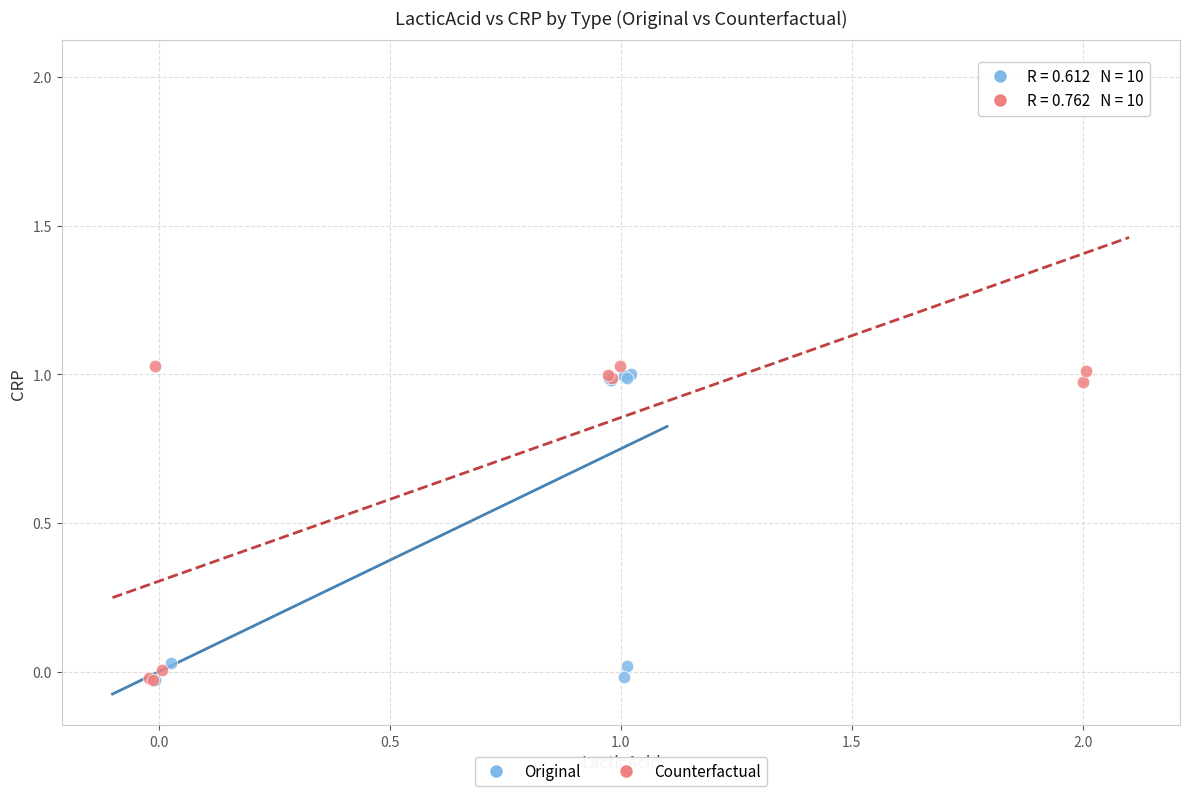

Which series contains the highest Y value?

Counterfactual